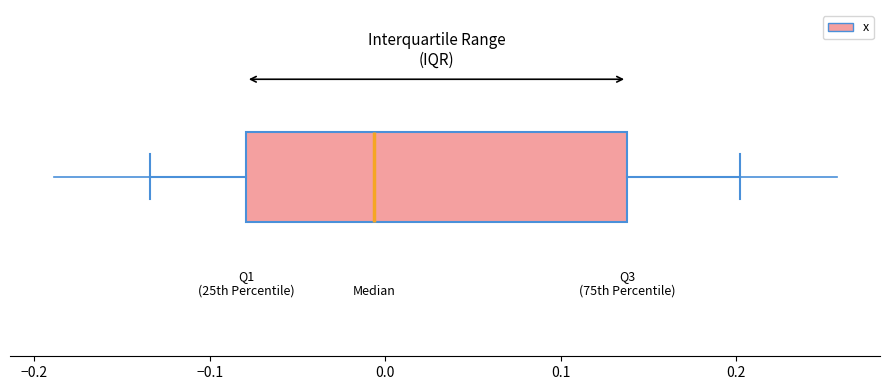

Transcribe this box plot: give where the median line is, the range the box spans, and where the two whiskers end, as read against the x-axis. The values are not printed on the chart, so give them approximately, as read against the axis.

median -0.01, box -0.08 to 0.14, whiskers -0.13 to 0.20